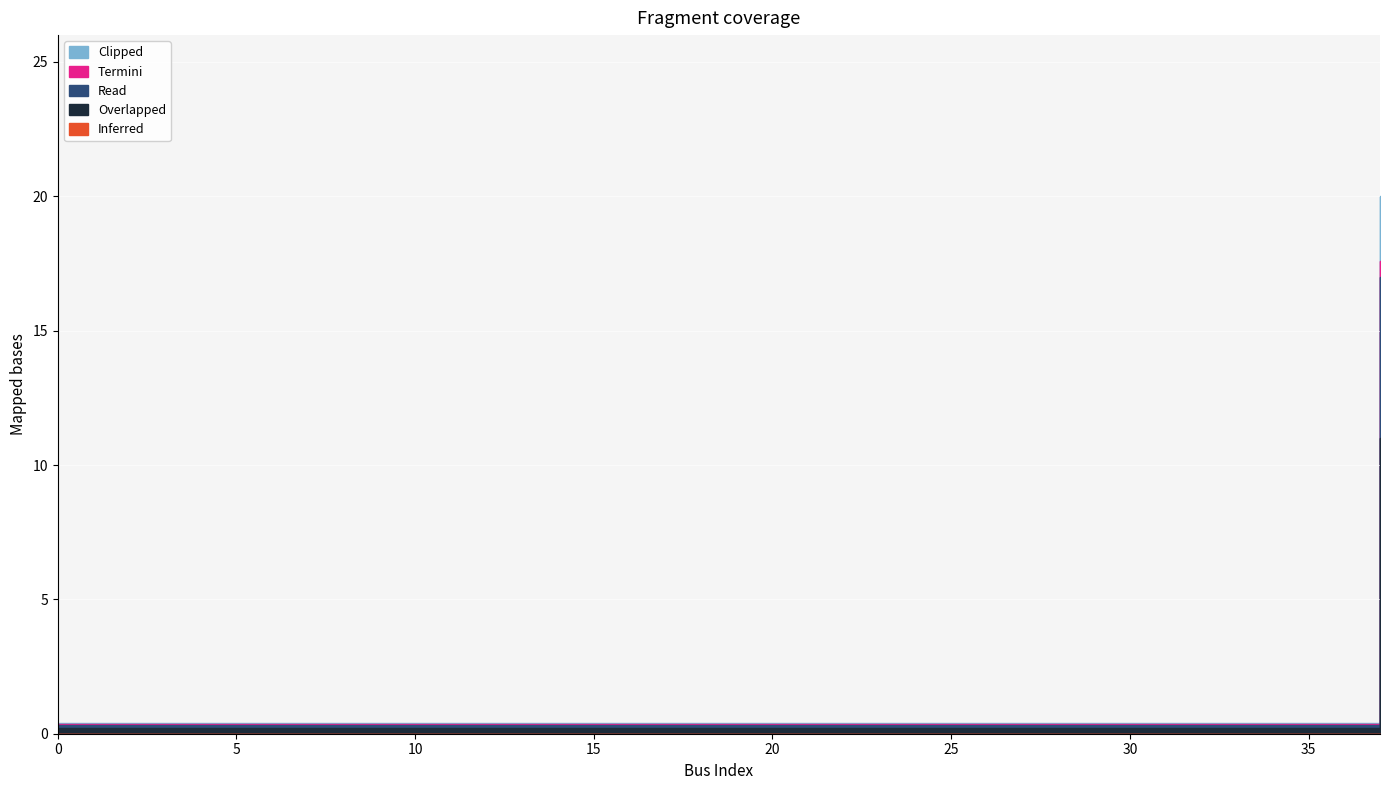

What is the sum of all values?

34.8